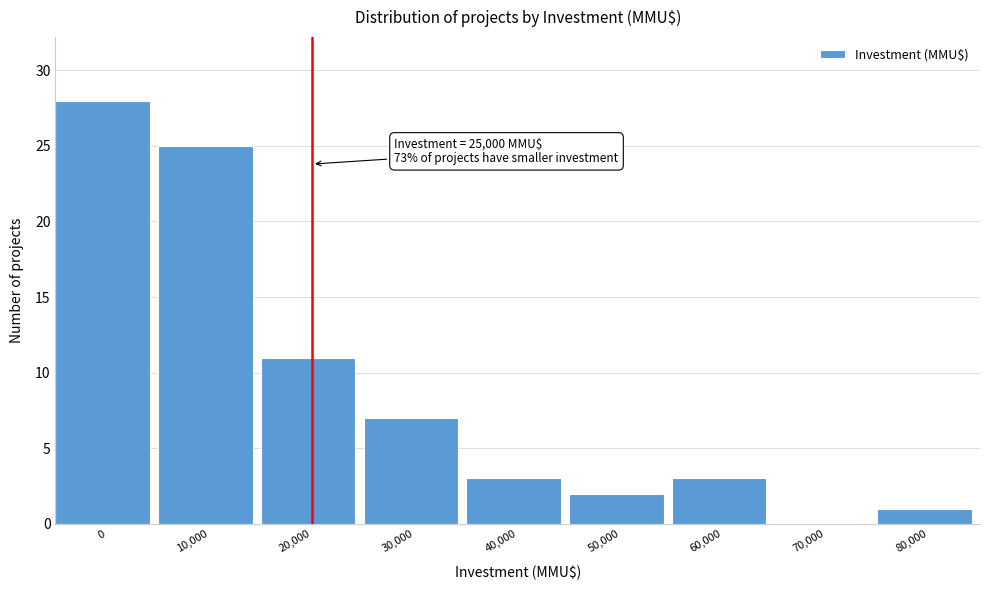

Reading left to right, list all the values displayed in this chart.

0=28	10,000=25	20,000=11	30,000=7	40,000=3	50,000=2	60,000=3	70,000=0	80,000=1